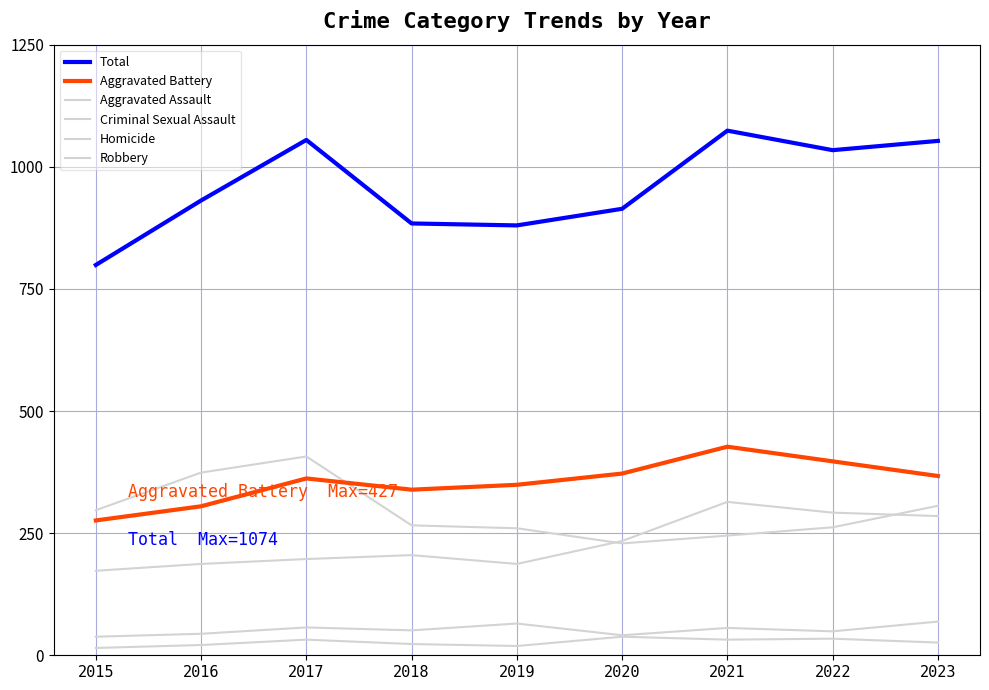

True or false: Homicide and Total intersect in this chart.

False